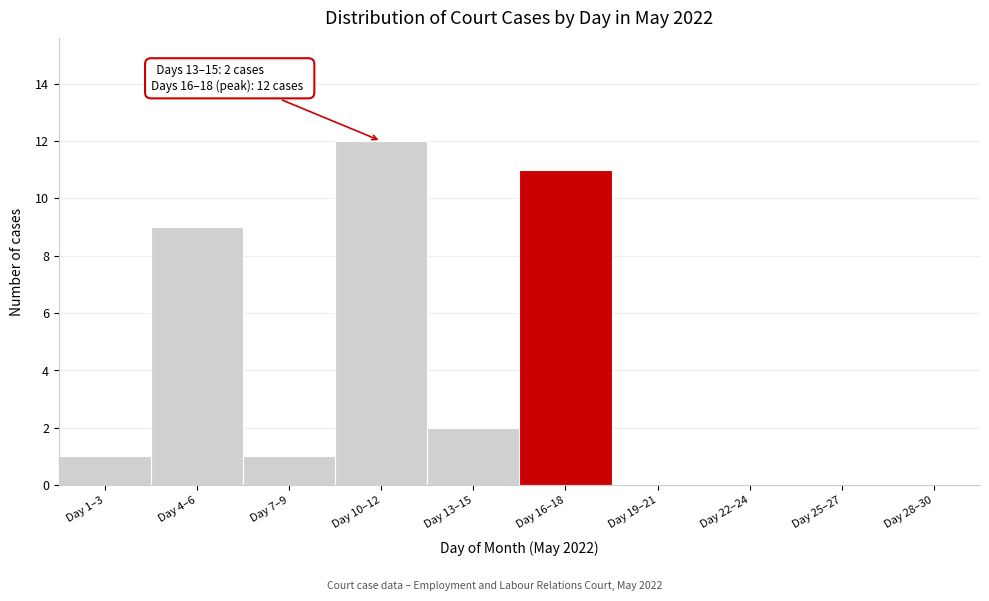

What is the change in value from Day 10–12 to Day 28–30?

-12